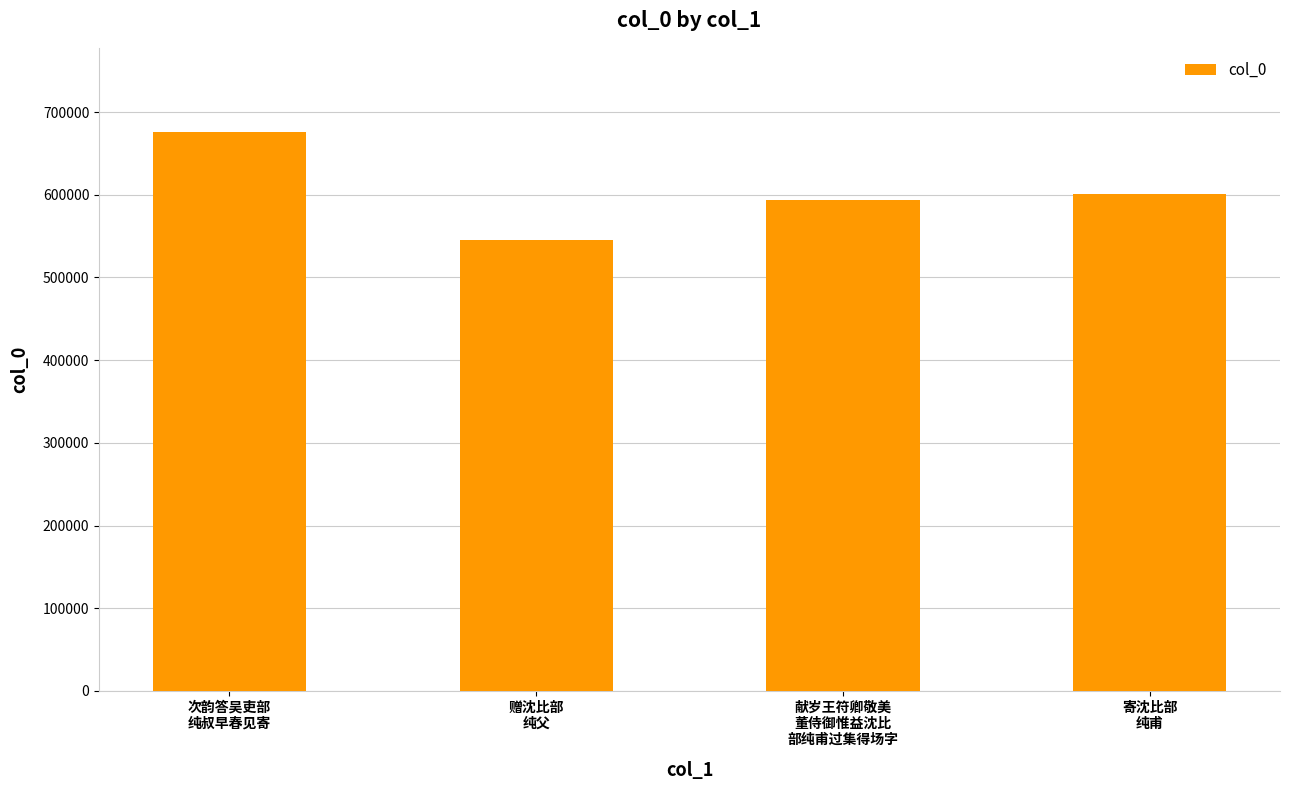

Rank the categories by value from highest to lowest.

次韵答吴吏部
纯叔早春见寄, 寄沈比部
纯甫, 献岁王符卿敬美
董侍御惟益沈比
部纯甫过集得场字, 赠沈比部
纯父